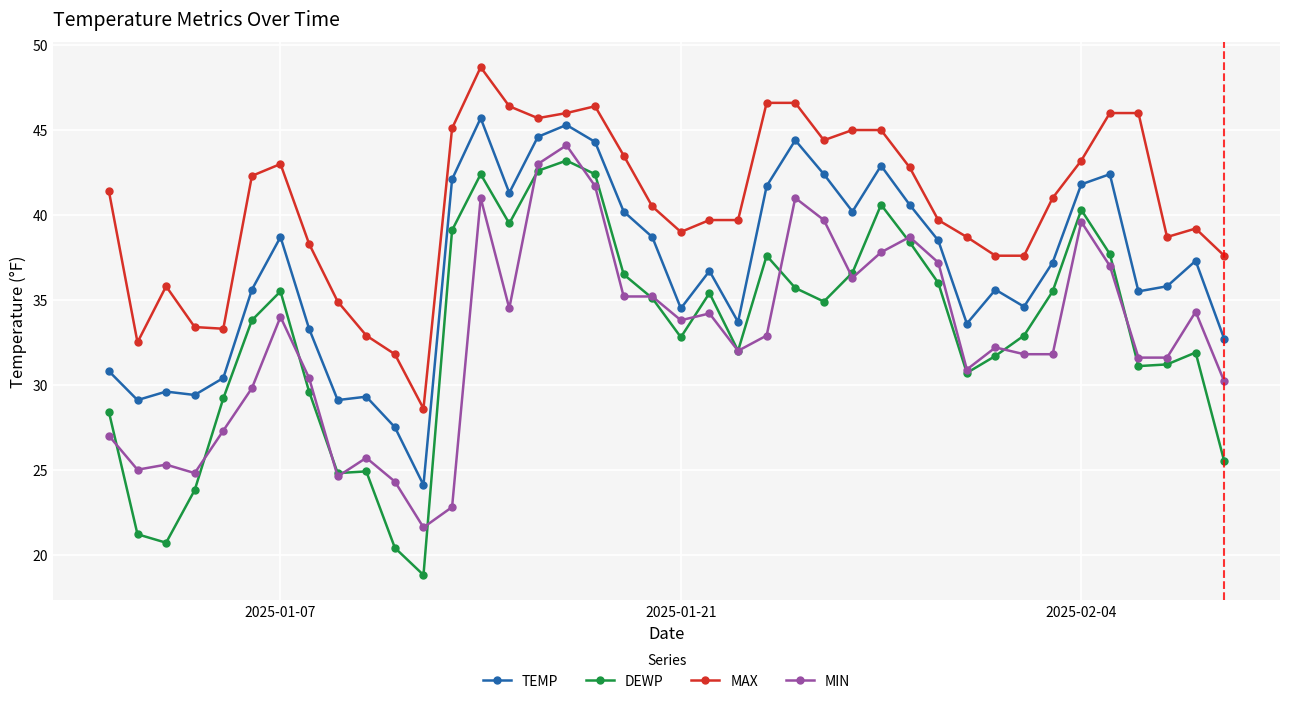

Which series has the largest total across all categories?

MAX